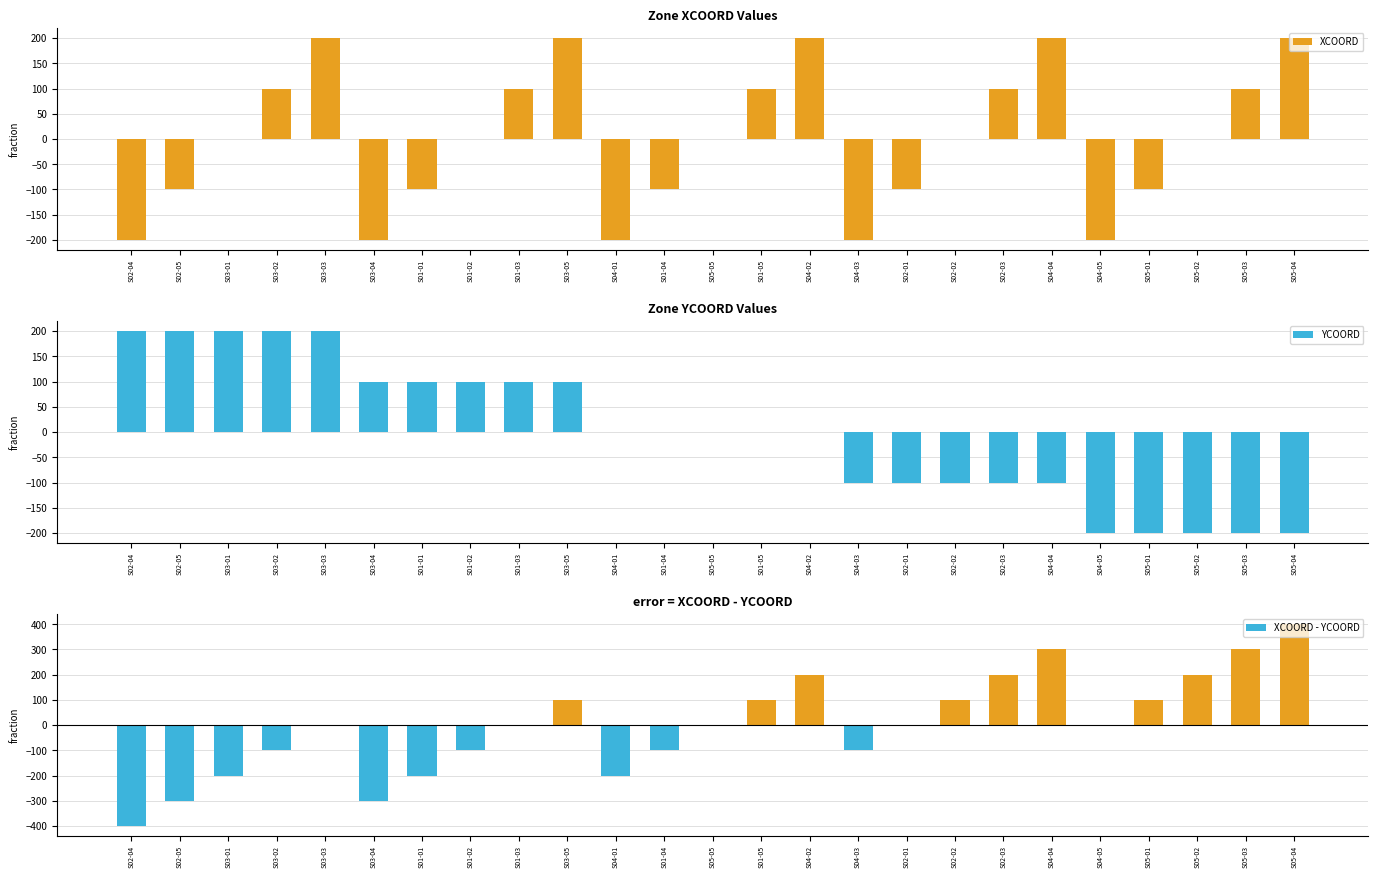

How many values in the XCOORD series exceed 0?

10